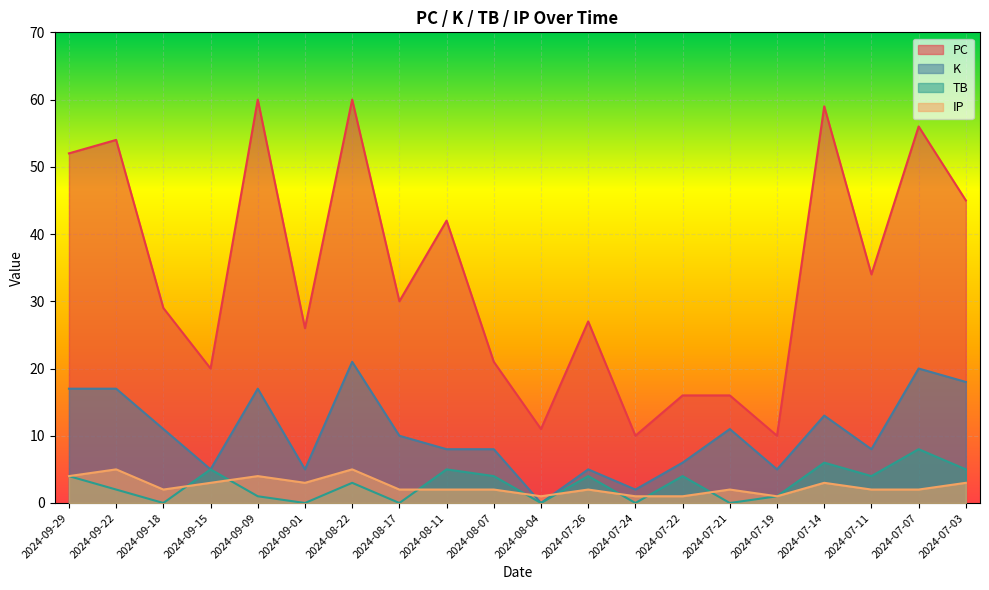

Rank the series by their maximum value, from lowest to highest.

IP, TB, K, PC